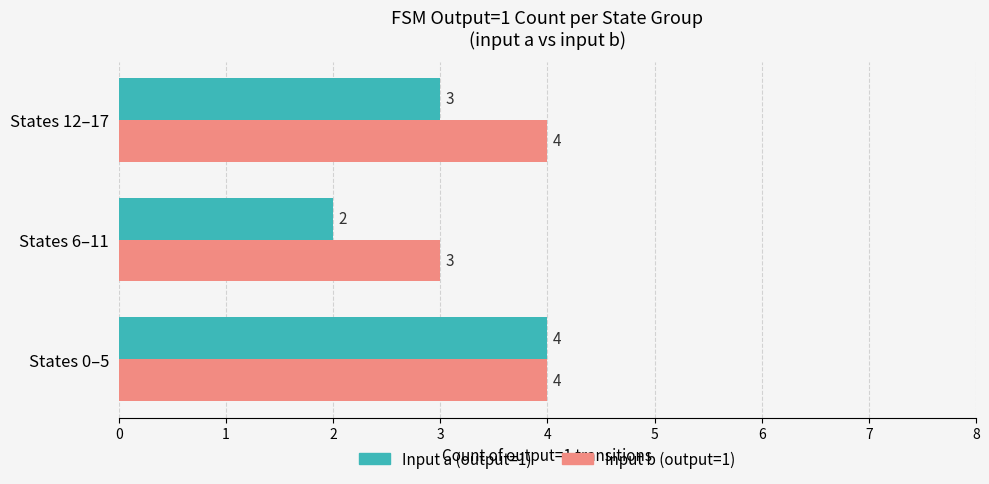

What are all the series names shown in the legend?

Input a (output=1), Input b (output=1)